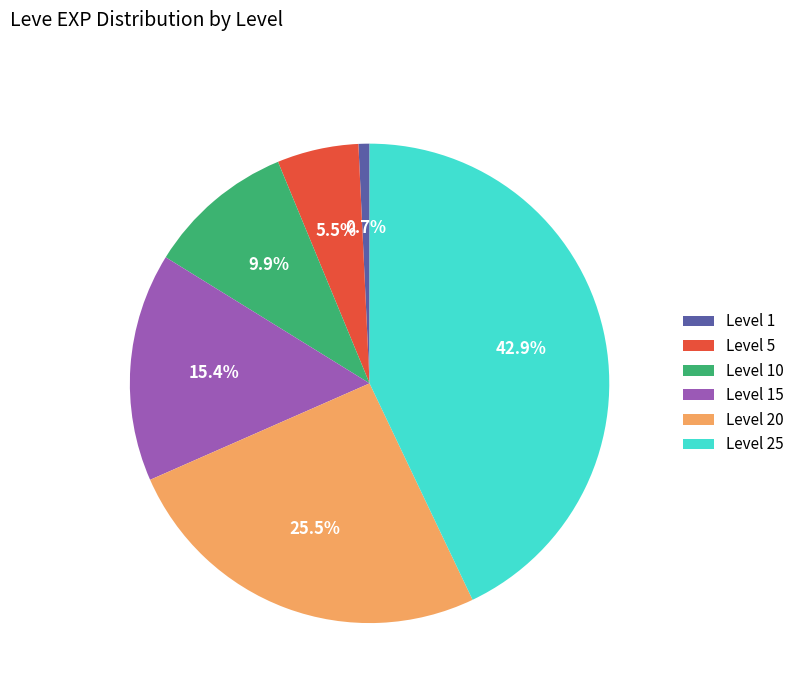

Approximately how many times larger is the value at Level 20 compared to Level 5?

4.6